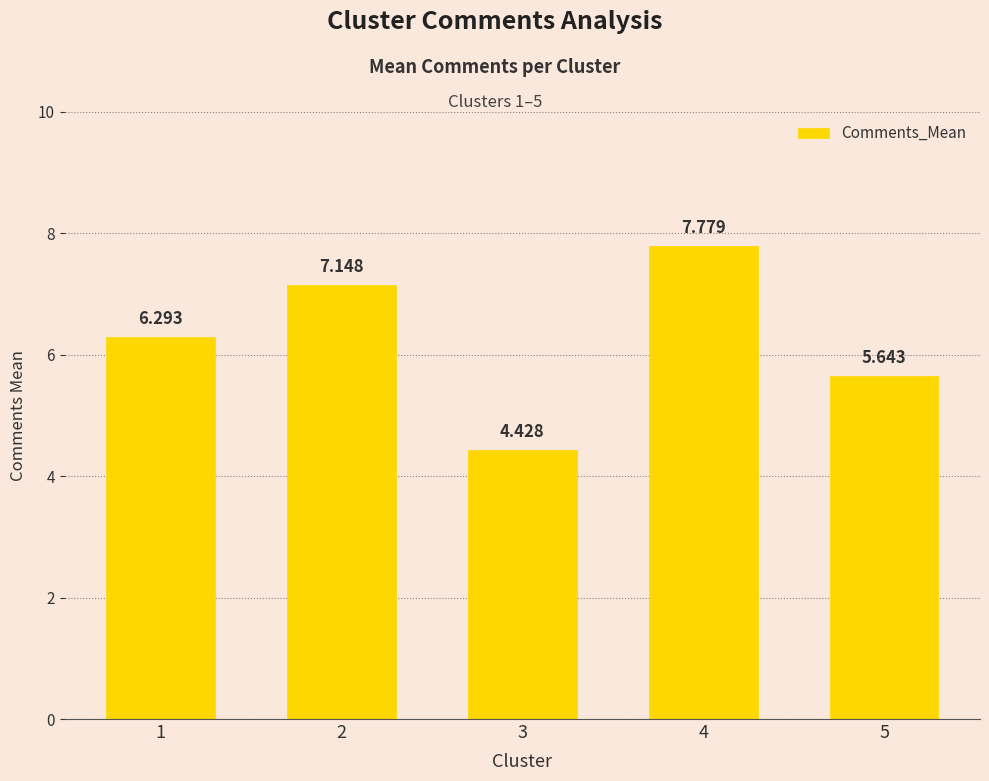

What is the sum of the values at 3 and 4?

12.2